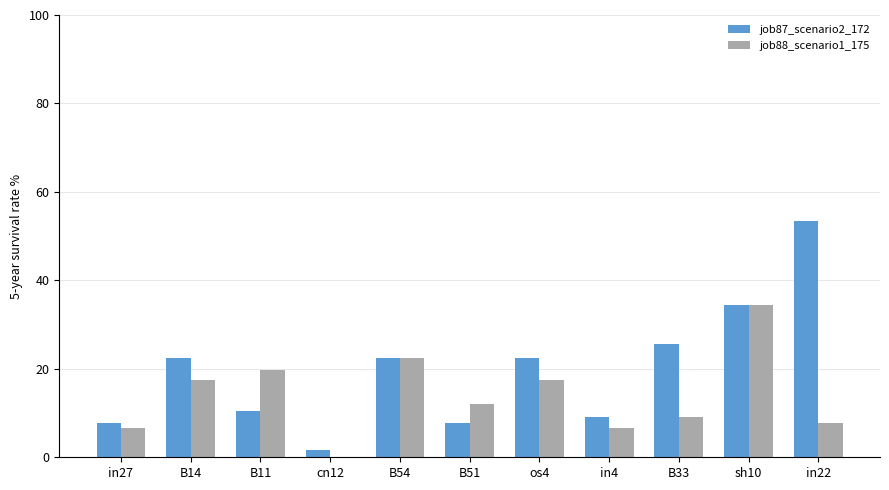

Which series has the widest spread of values?

job87_scenario2_172